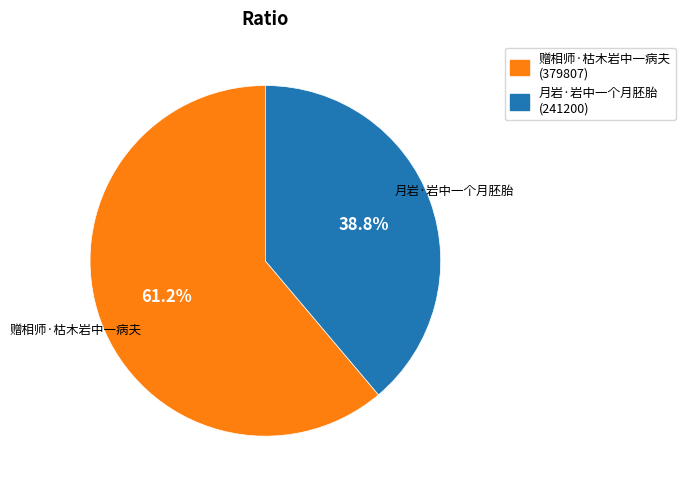

Count the number of slices in the pie.

2